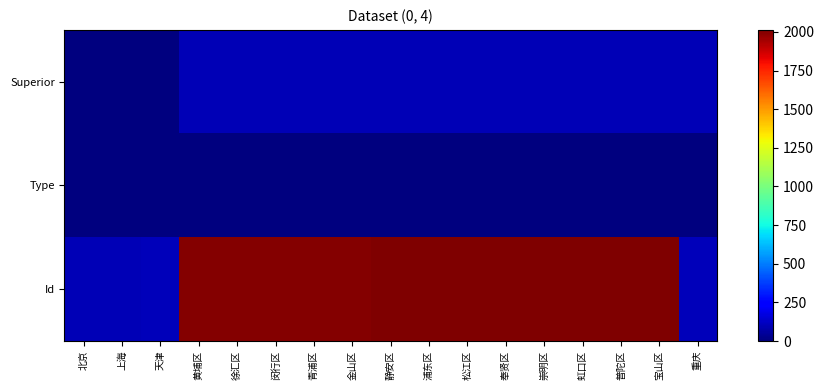

Which label corresponds to the largest value in the chart?

宝山区